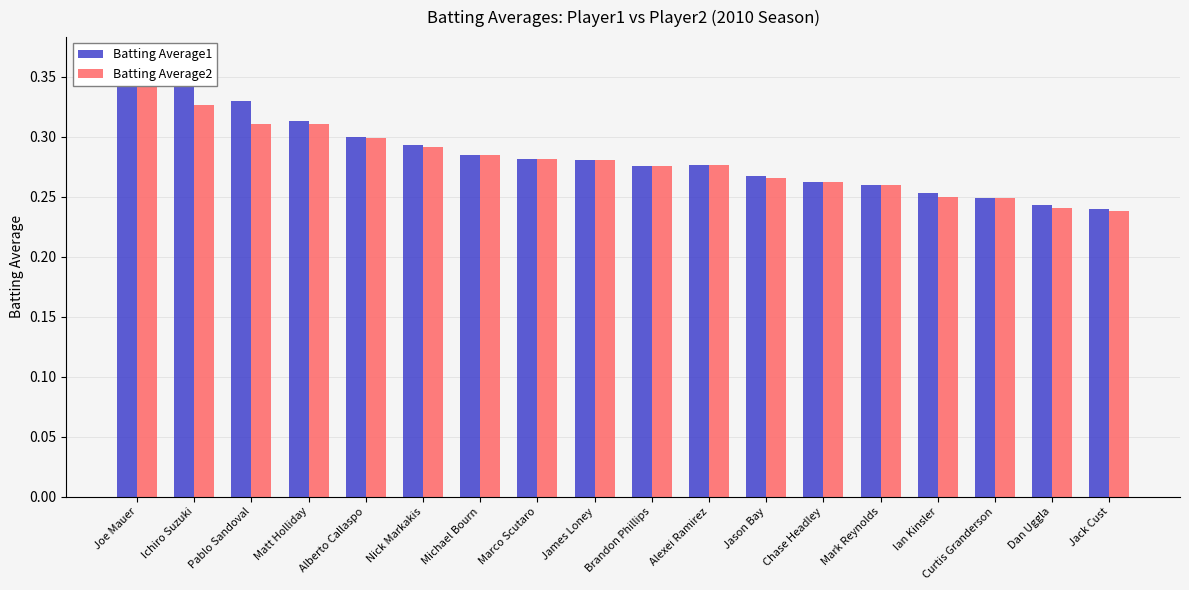

What is the total value across all series at Alexei Ramirez?

0.6